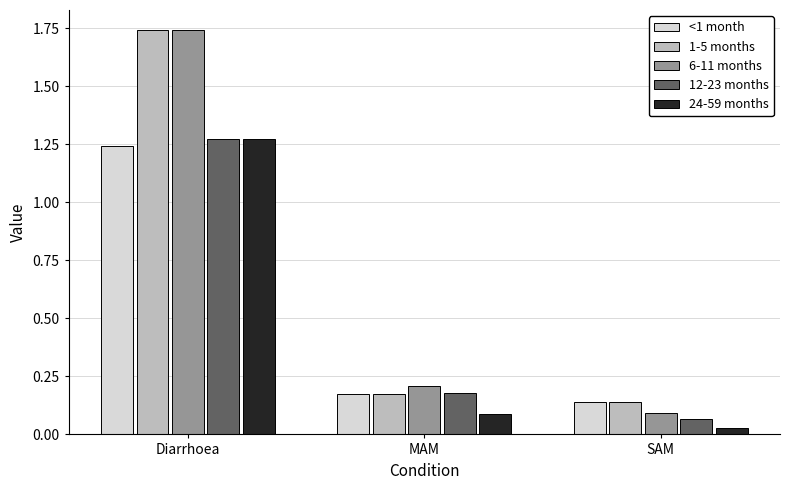

At how many categories does at least one series exceed 0?

3